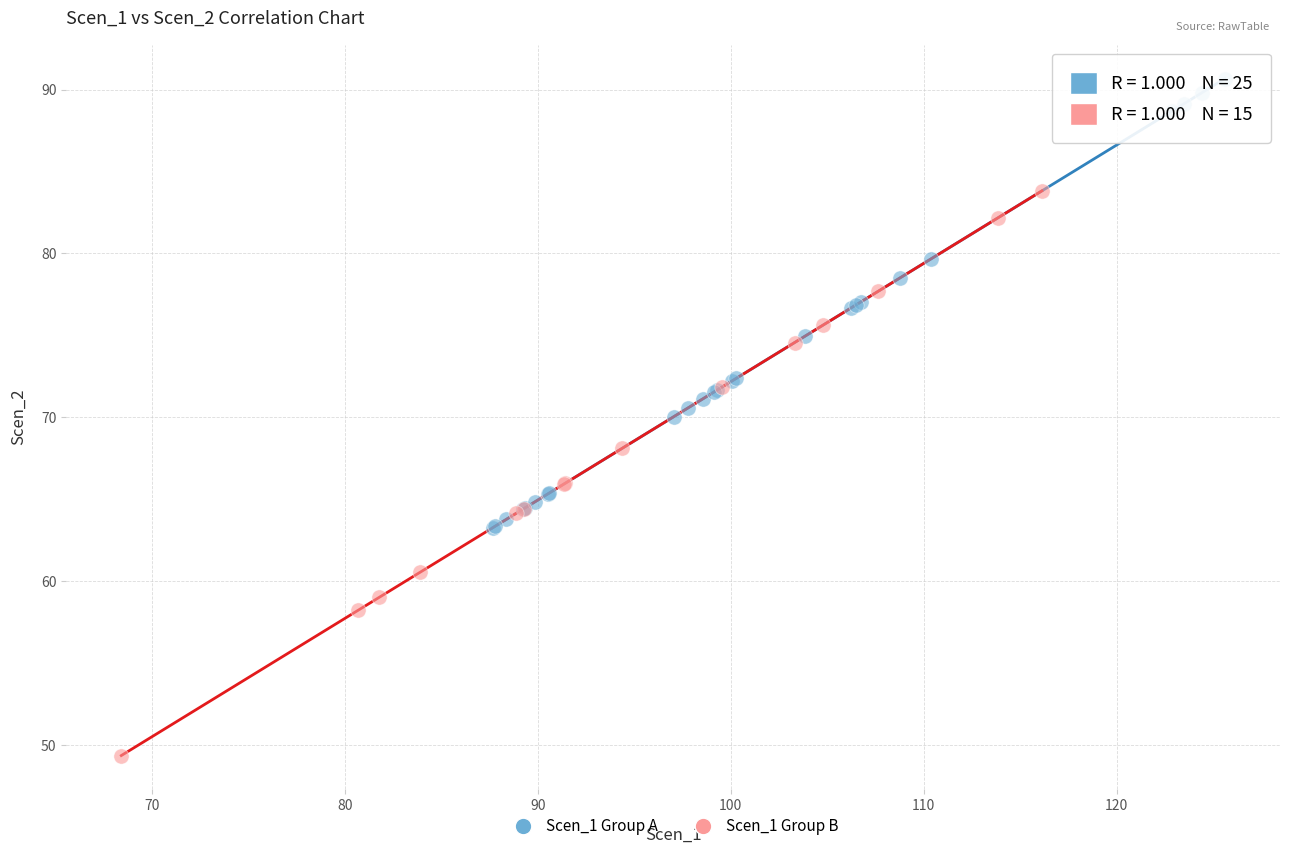

Which series reaches the maximum Y coordinate?

Scen_1 Group A